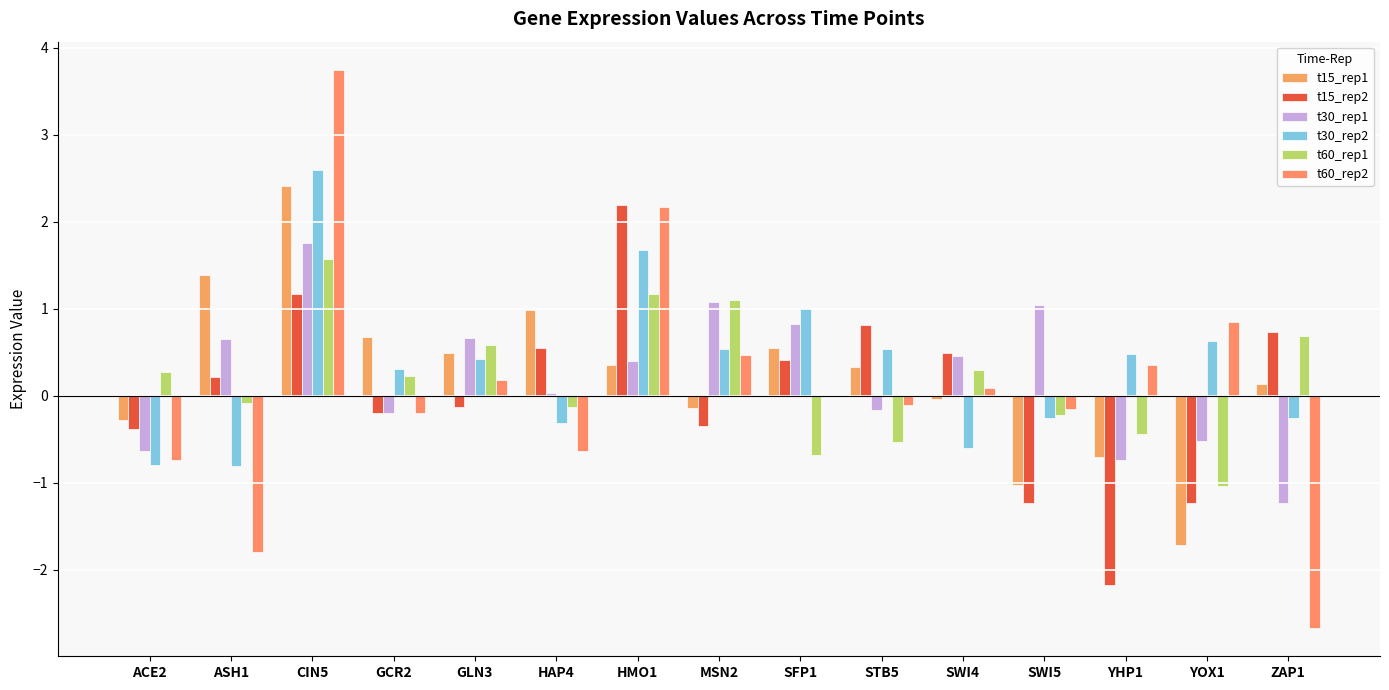

At which category does the chart reach its peak across all series?

CIN5